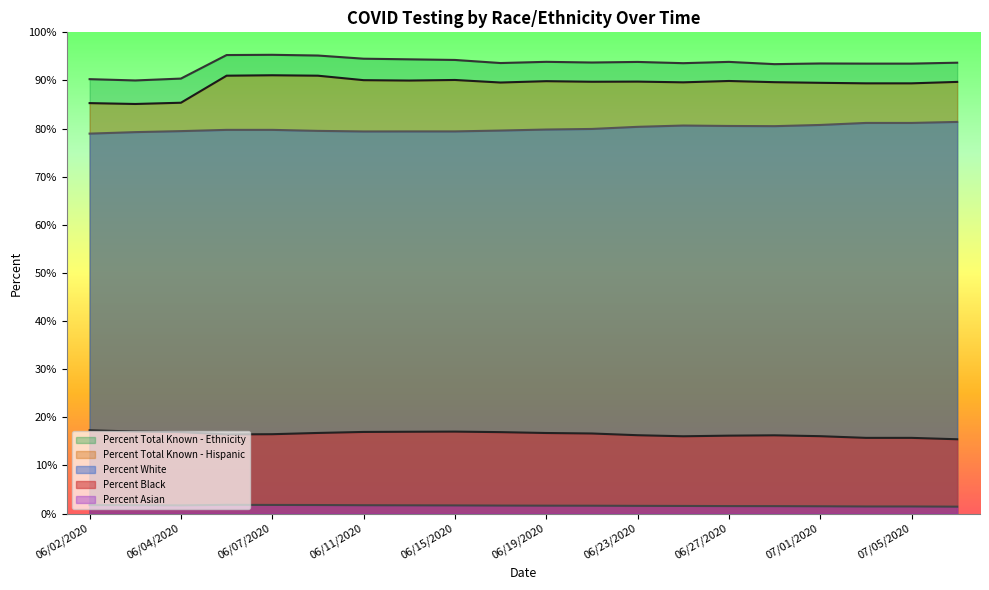

What is the difference between the maximum and second lowest values in the Percent Asian series?

0.3